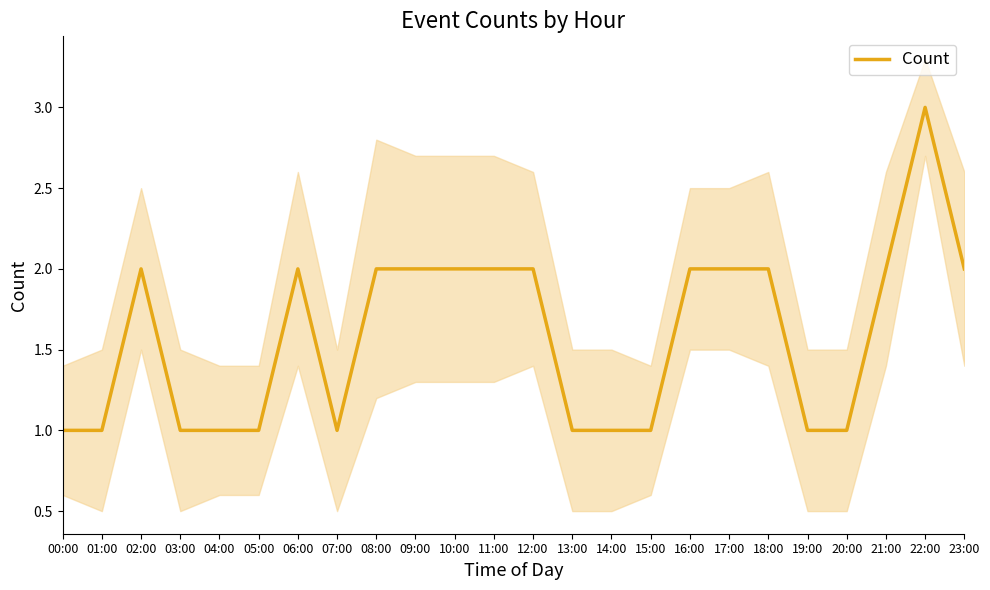

What is the approximate value at 15:00?

1